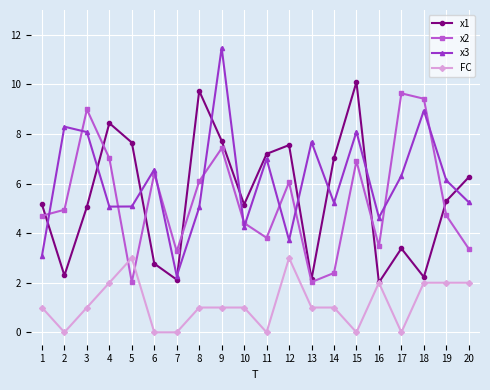

Is the value of FC at 13 greater than the value of x1 at 18?

No